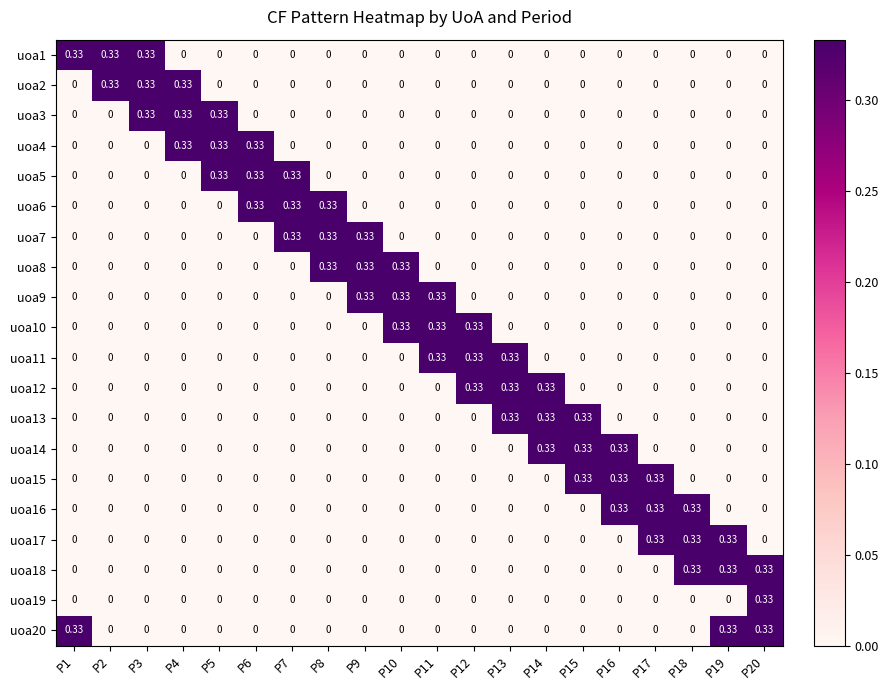

How many distinct data groups are displayed?

20